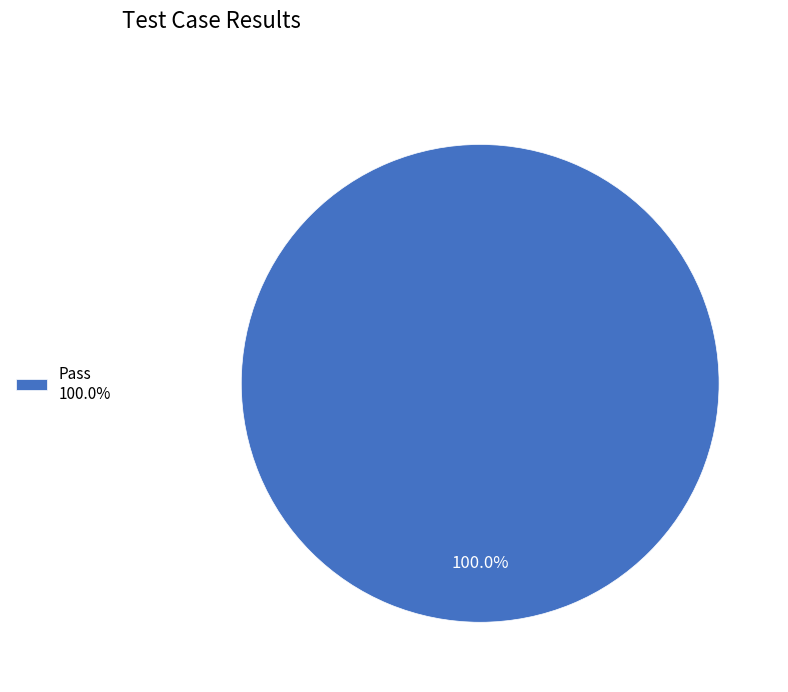

Rank the categories by value from lowest to highest.

Pass 100.0%